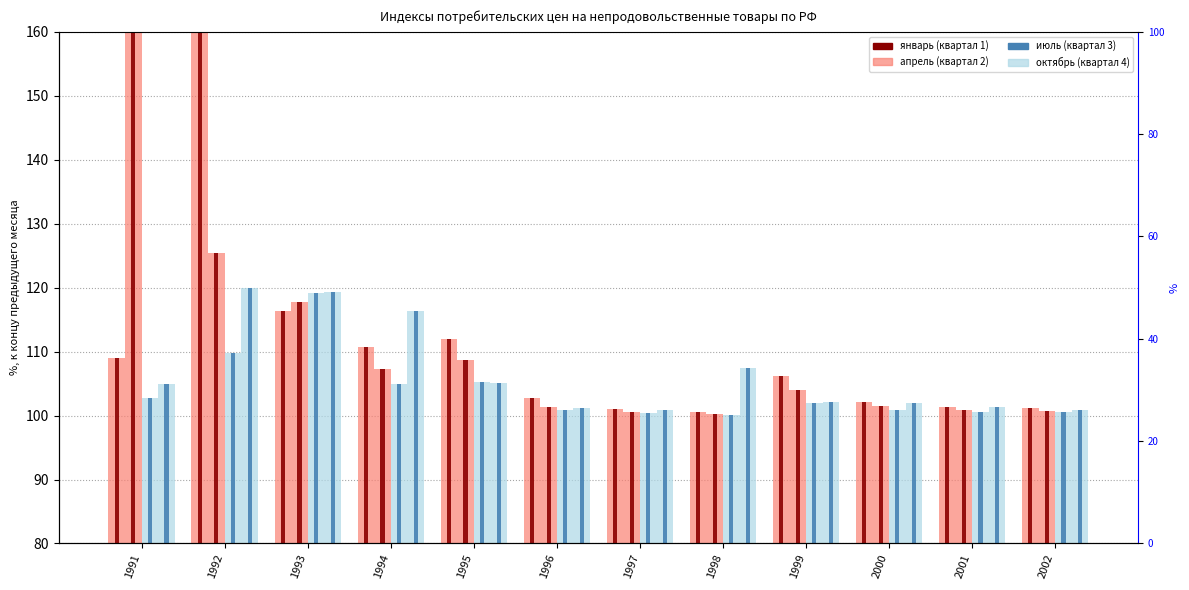

Which series changed the most between 1992 and 1997?

январь